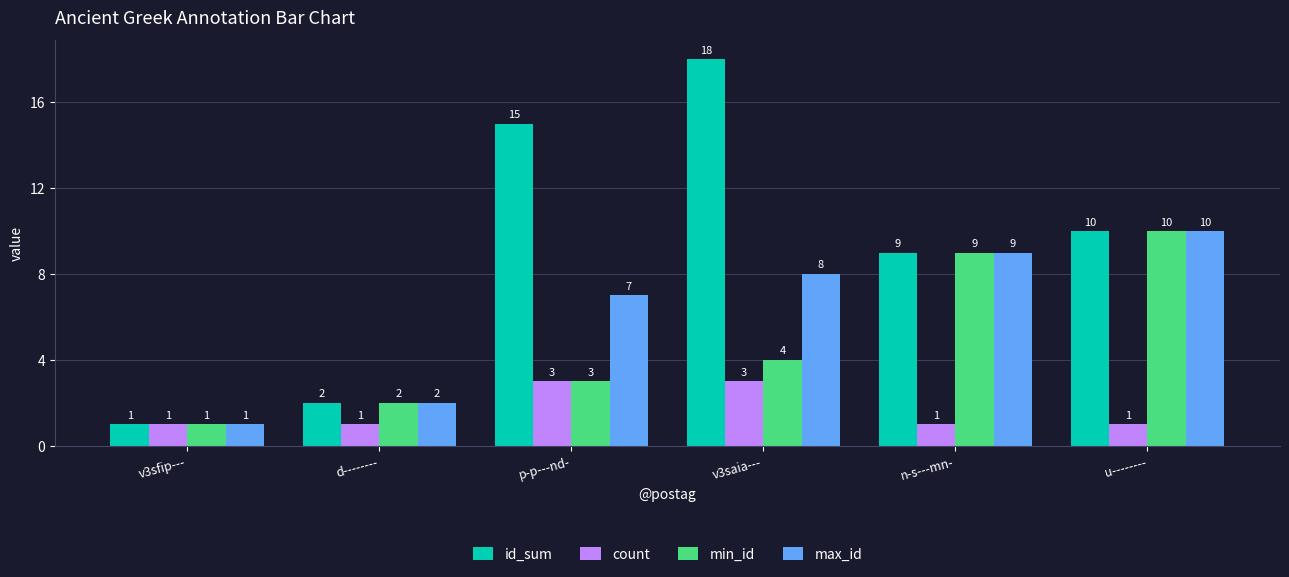

The id_sum series shows 10 at u--------. True or false?

True